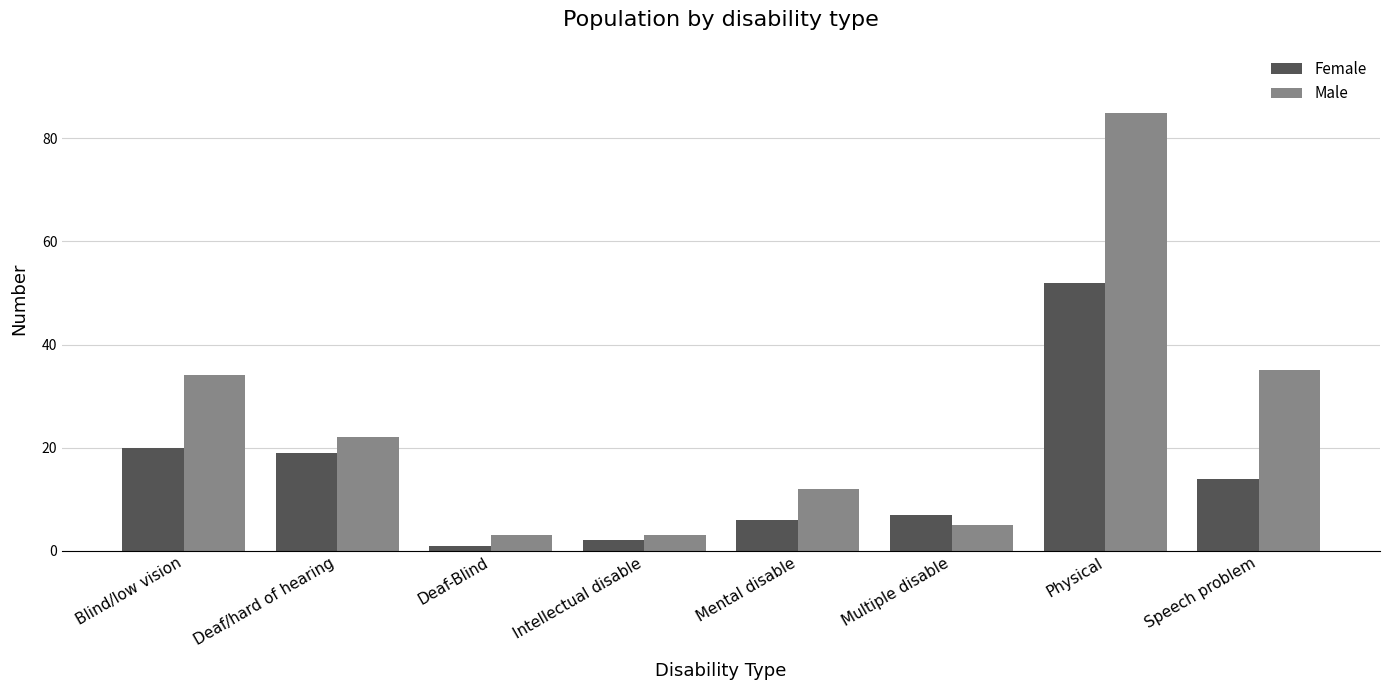

The Female series shows 6 at Mental disable. True or false?

True